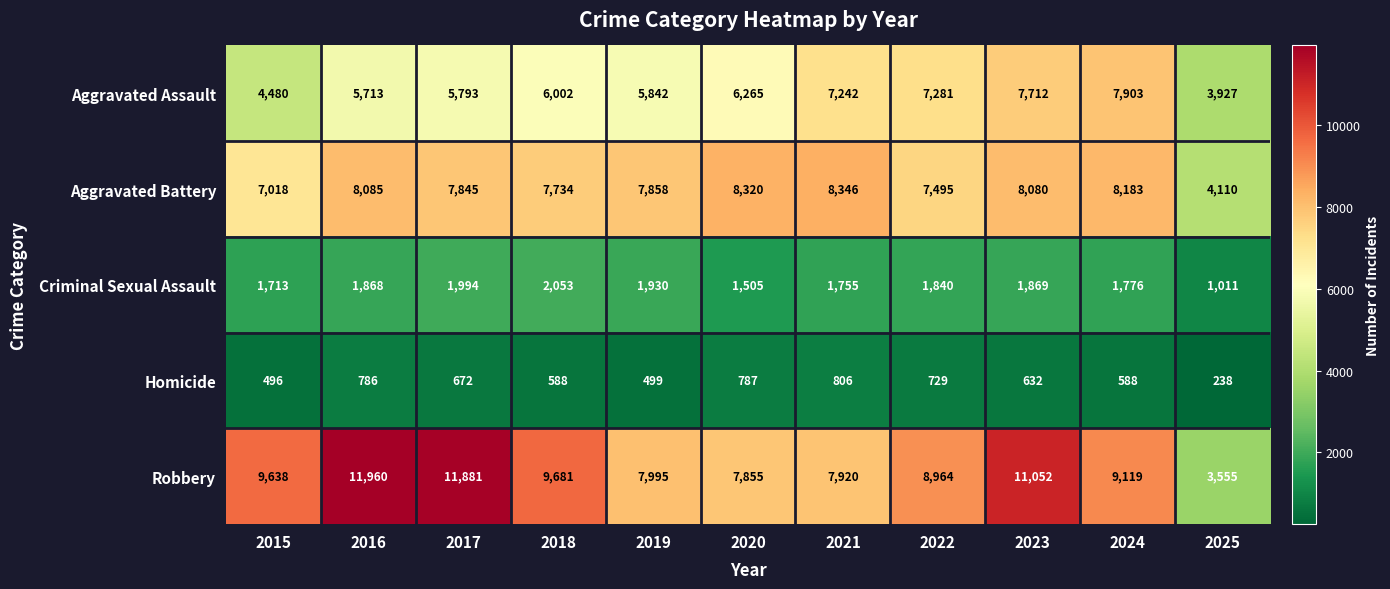

What is the total value across all series at 2023?

29345